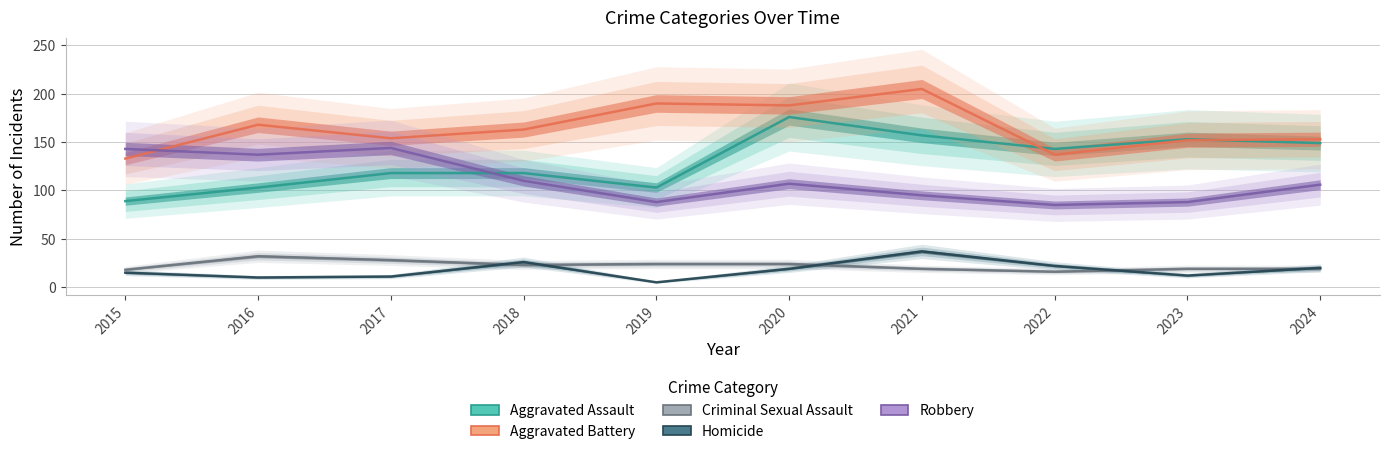

Between 2017 and 2024, which series saw the biggest shift?

Robbery